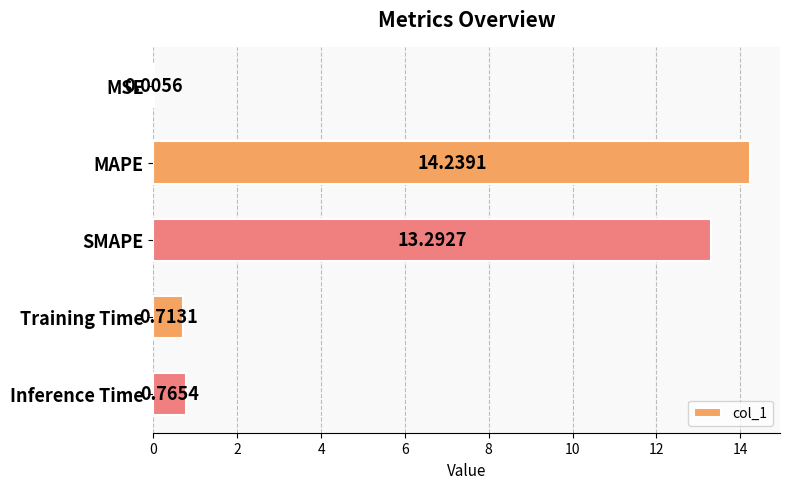

Between MAPE and Training Time, which is larger?

MAPE